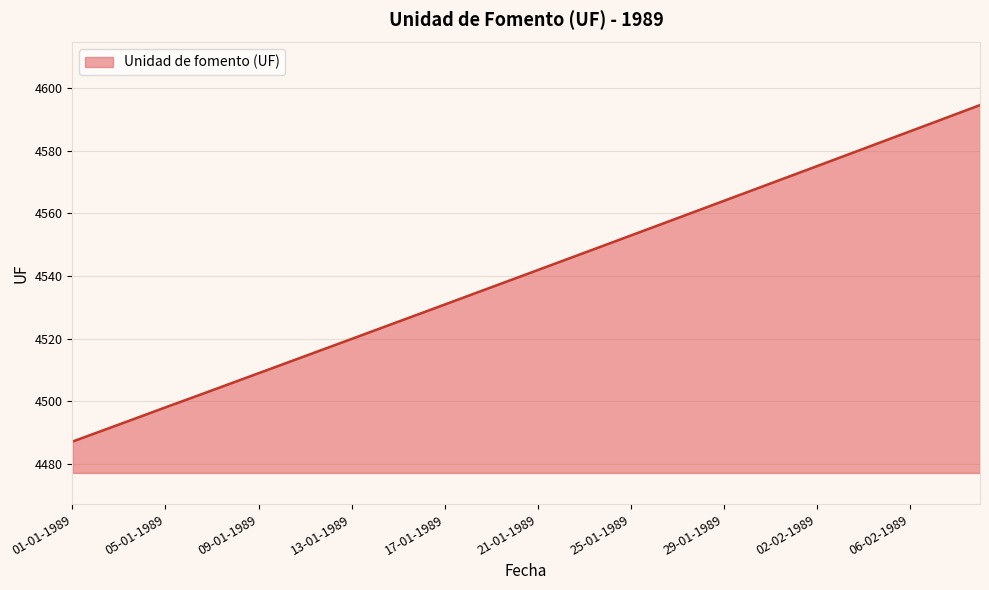

What is the greatest value displayed?

4594.6